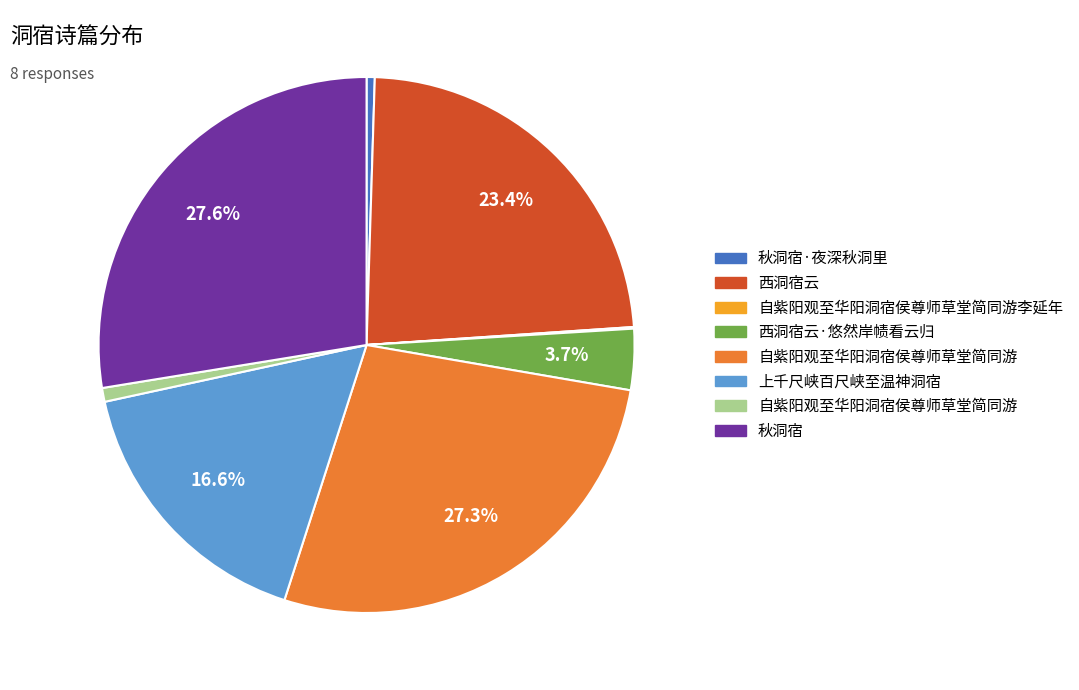

Does any single category account for the majority?

No